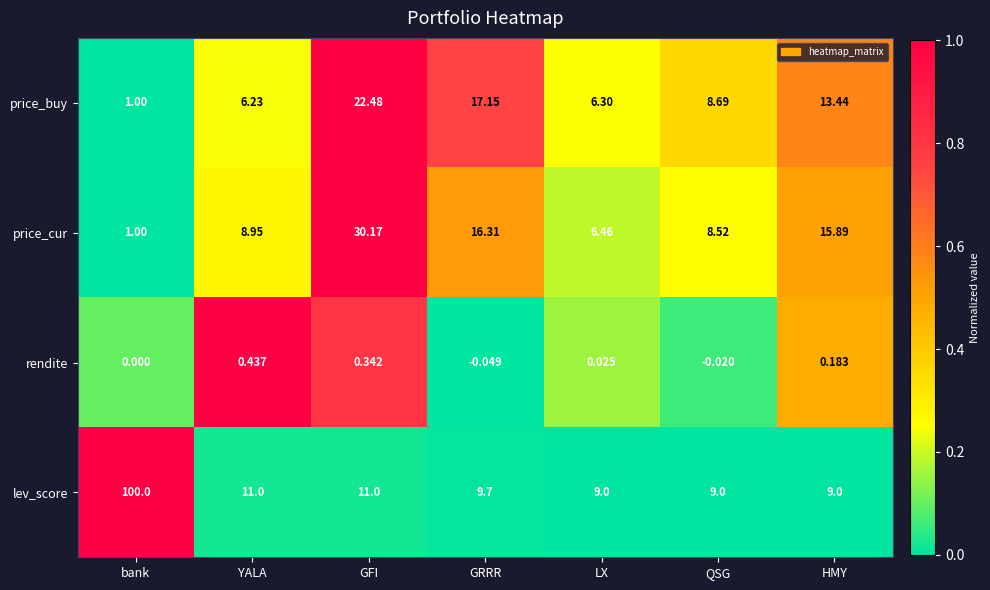

At which category does the chart reach its minimum across all series?

GRRR